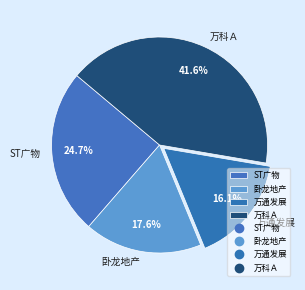

What percentage is the 卧龙地产 slice, to the nearest percent?

18%